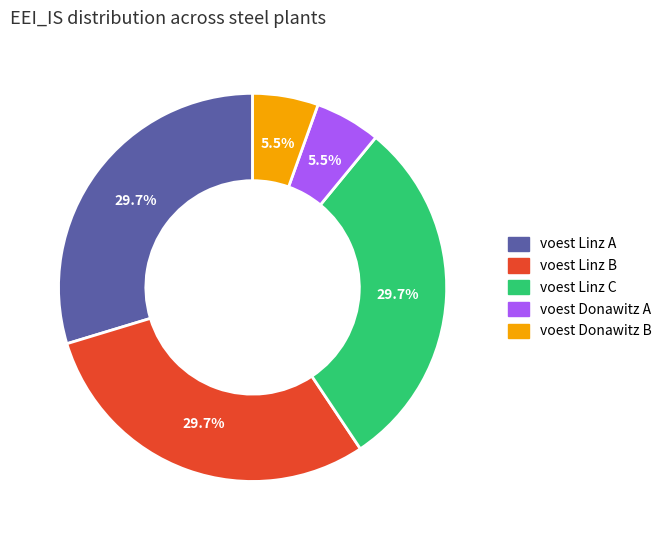

How much of the chart is everything except voest Linz C?

70.3%